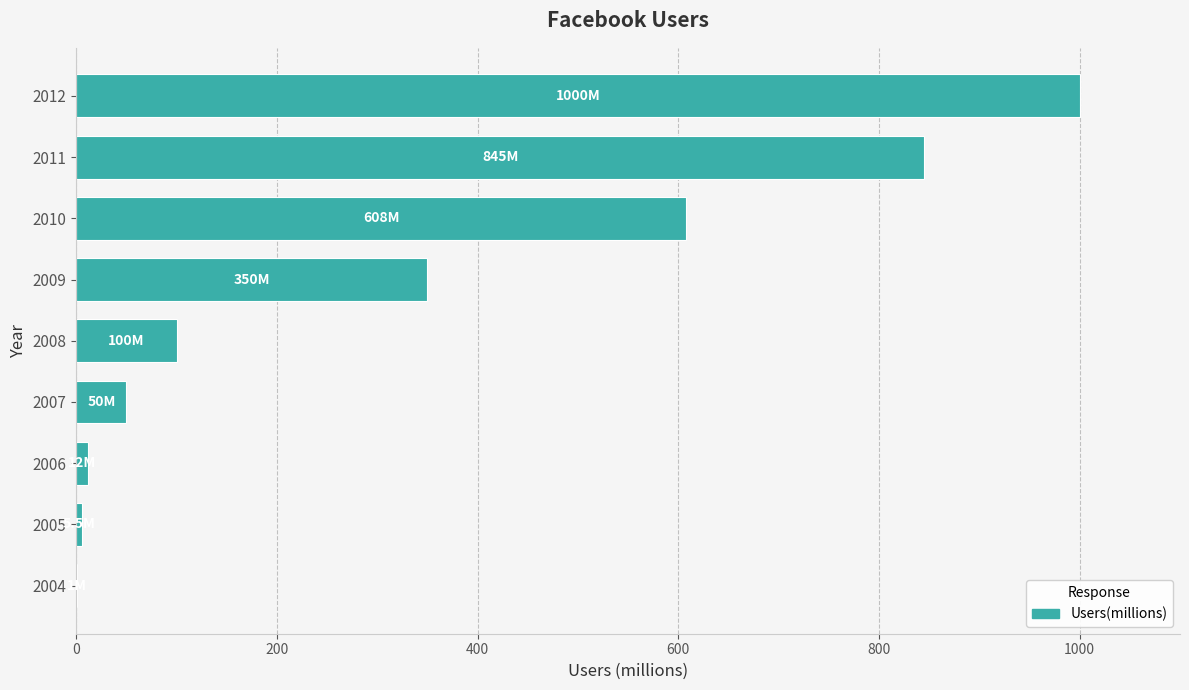

Is it true that the value at 2009 is 483.4?

False